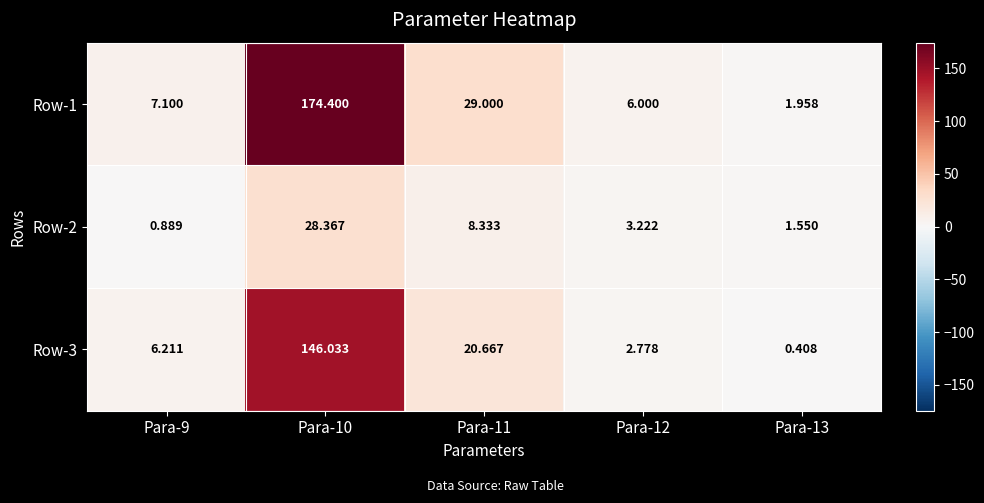

How many data points does each series have?

5